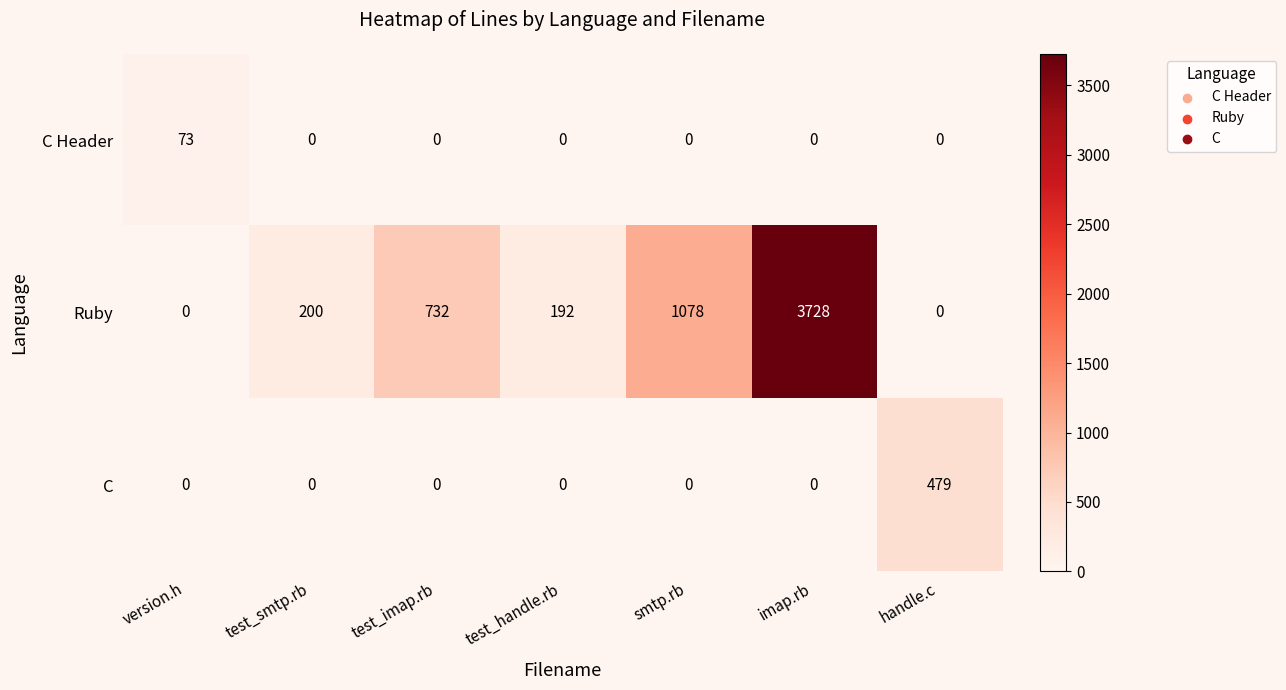

Reading left to right, extract all data points from this chart.

C Header: version.h=73	test_smtp.rb=0	test_imap.rb=0	test_handle.rb=0	smtp.rb=0	imap.rb=0	handle.c=0
Ruby: version.h=0	test_smtp.rb=200	test_imap.rb=732	test_handle.rb=192	smtp.rb=1078	imap.rb=3728	handle.c=0
C: version.h=0	test_smtp.rb=0	test_imap.rb=0	test_handle.rb=0	smtp.rb=0	imap.rb=0	handle.c=479